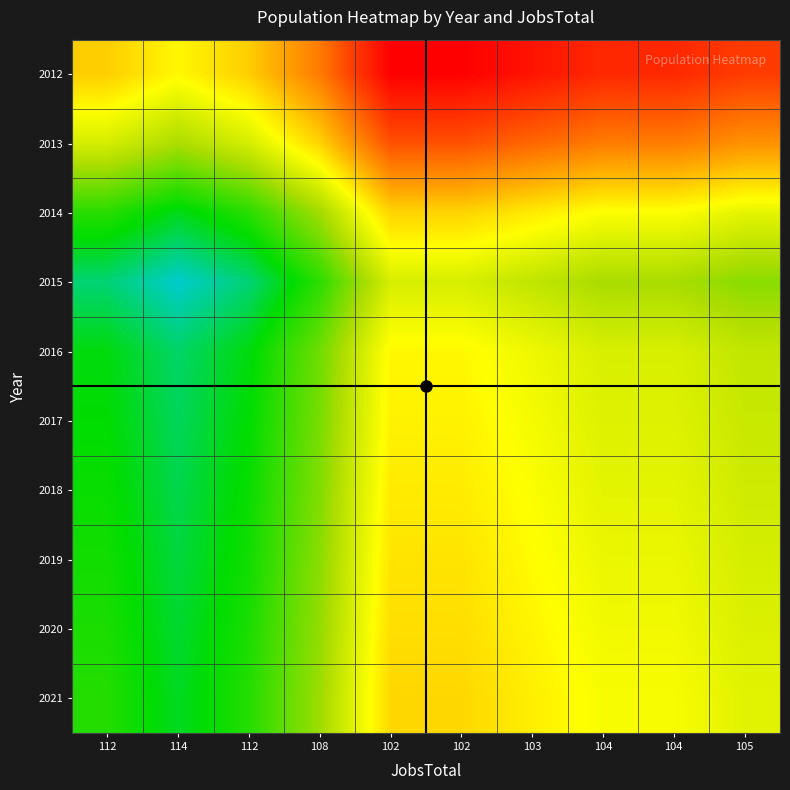

What is the spread (max minus min) of values at 105?

0.1